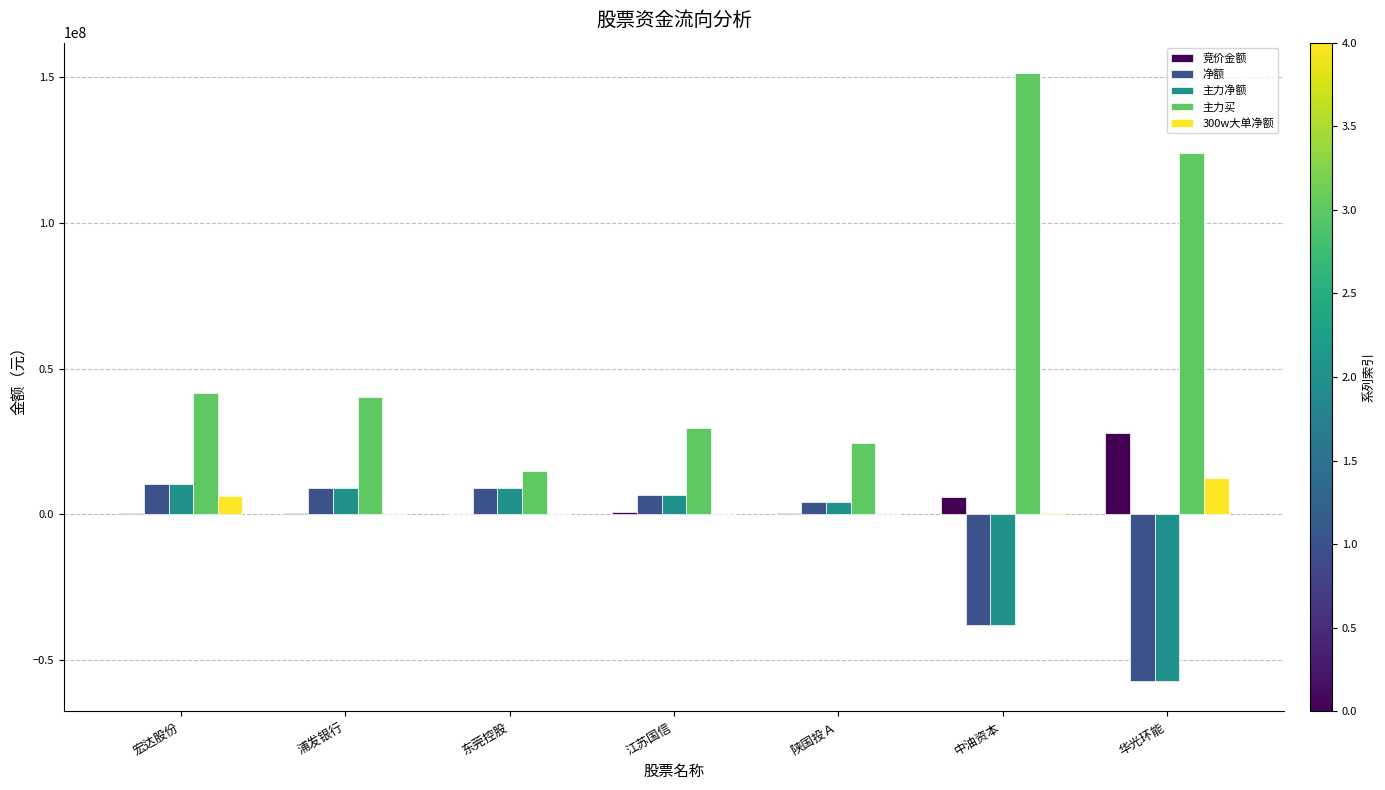

The value of 净额 at 陕国投Ａ is 4134380. True or false?

True